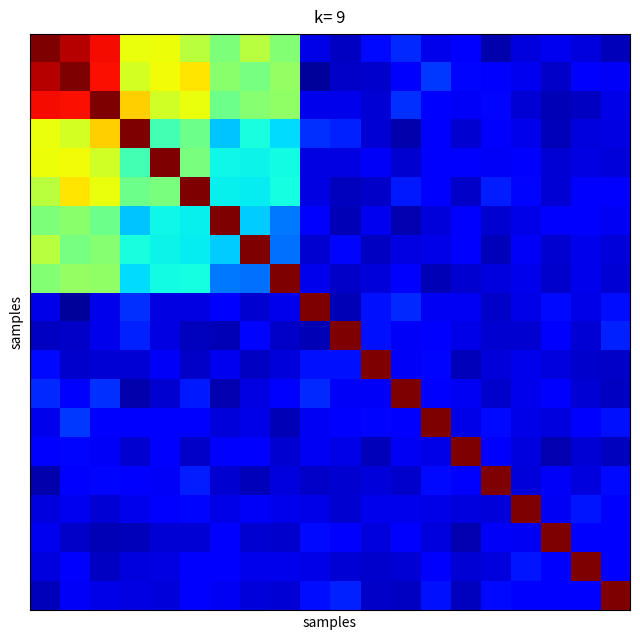

At which category does the chart reach its minimum across all series?

9